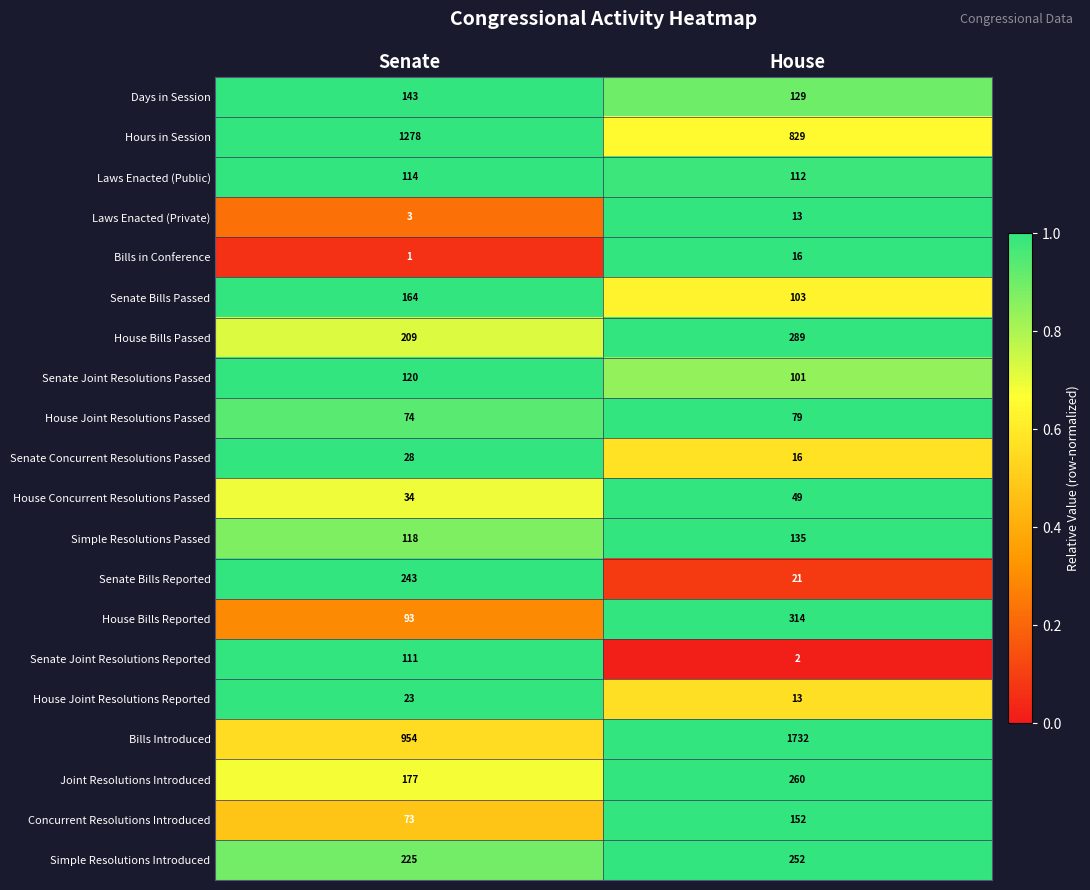

Which category has the lowest value in the Senate Joint Resolutions Reported series?

House